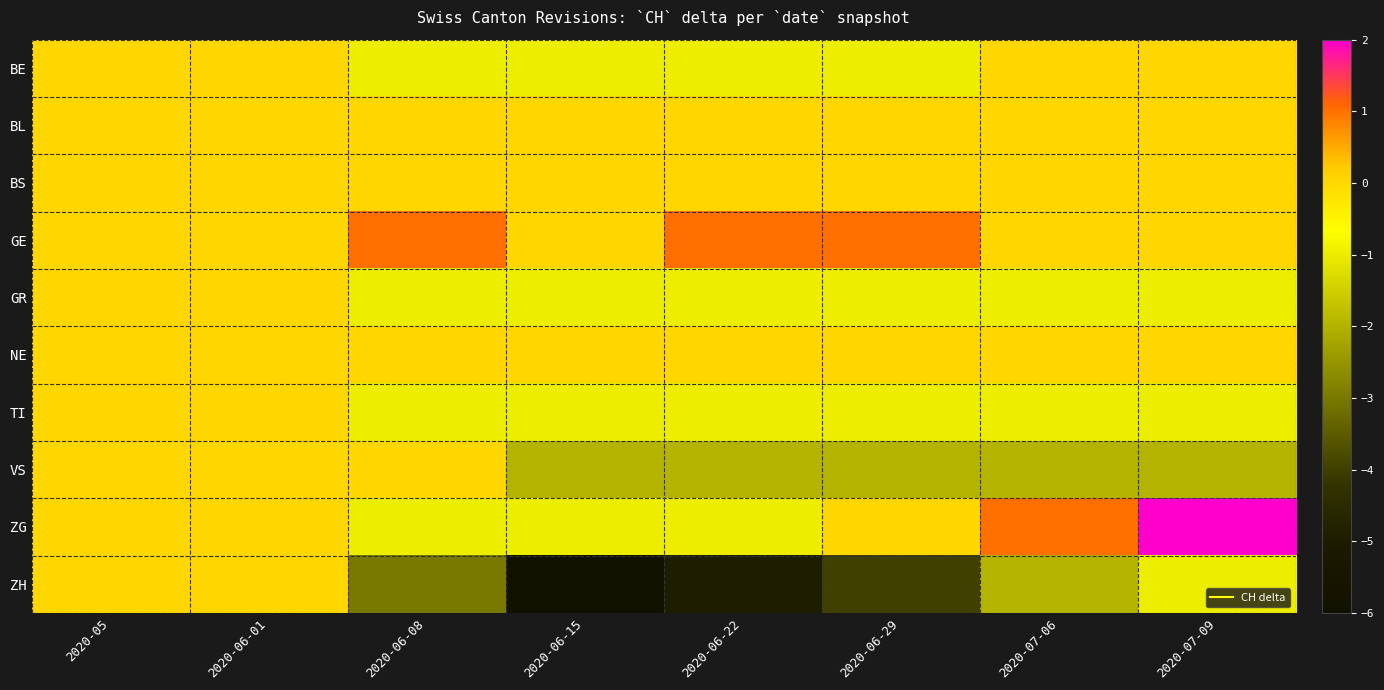

At how many categories does at least one series exceed -1?

8